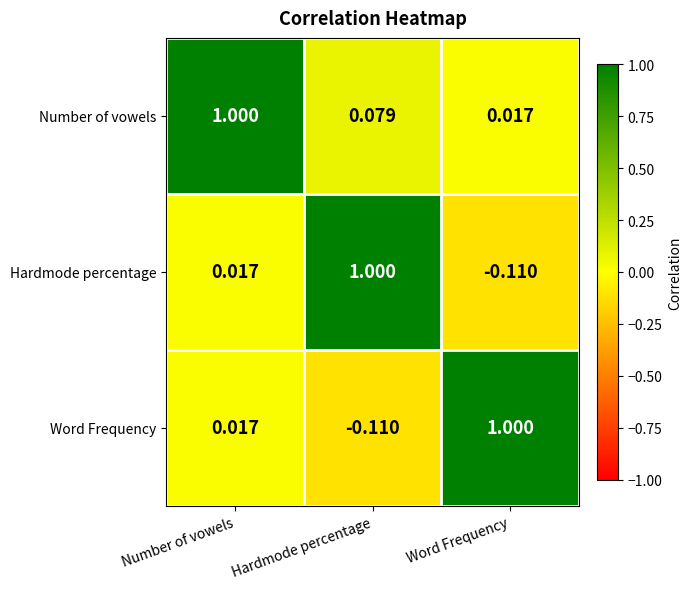

Where is Number of vowels nearest to the value 0?

Word Frequency